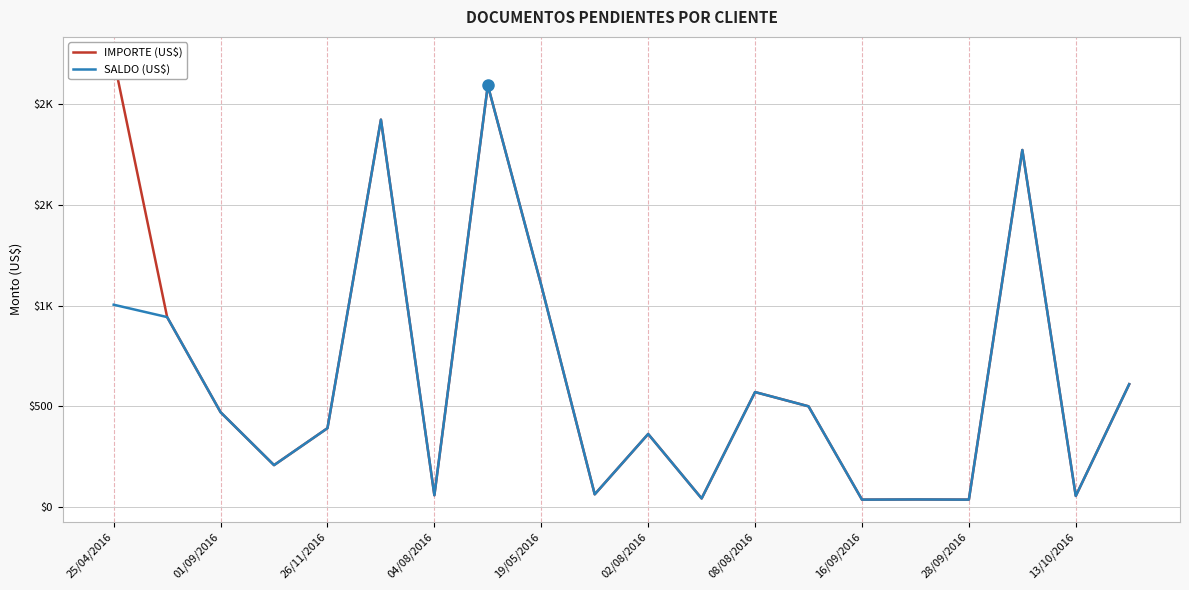

Between 02/08/2016 and 10, which series saw the biggest shift?

IMPORTE (US$)